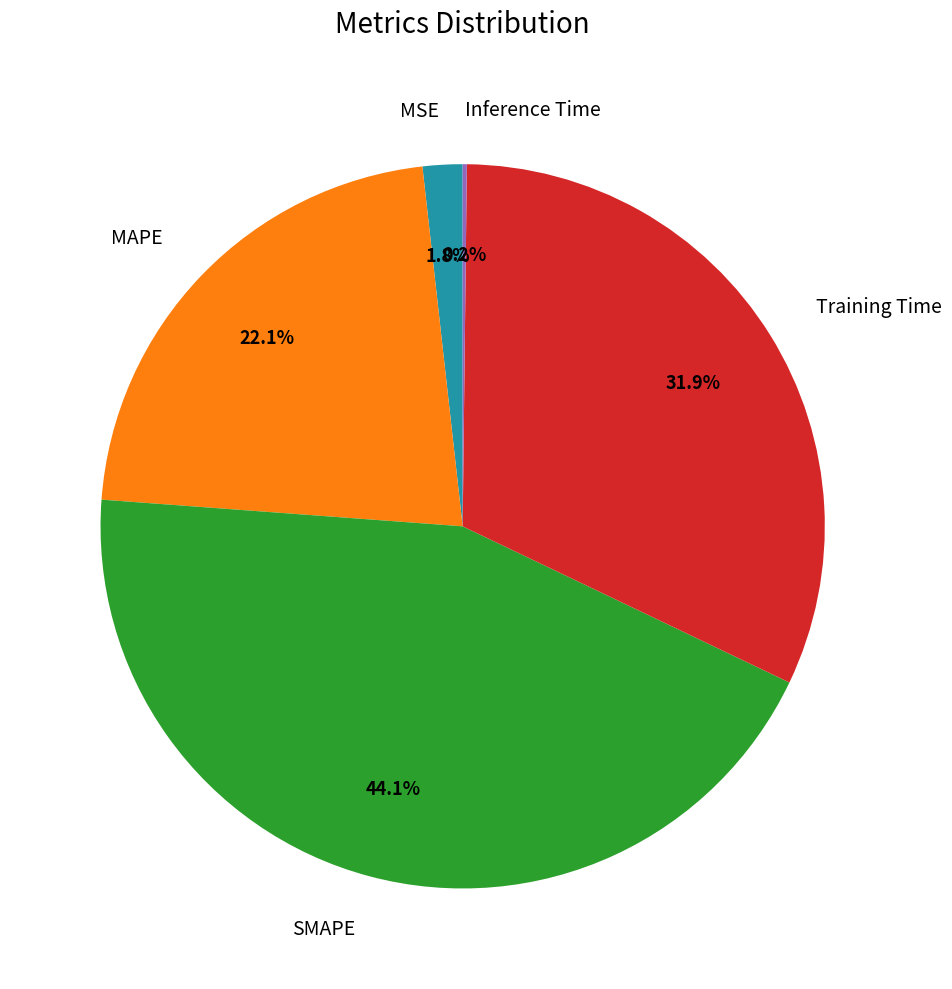

Between MSE and SMAPE, which is larger?

SMAPE